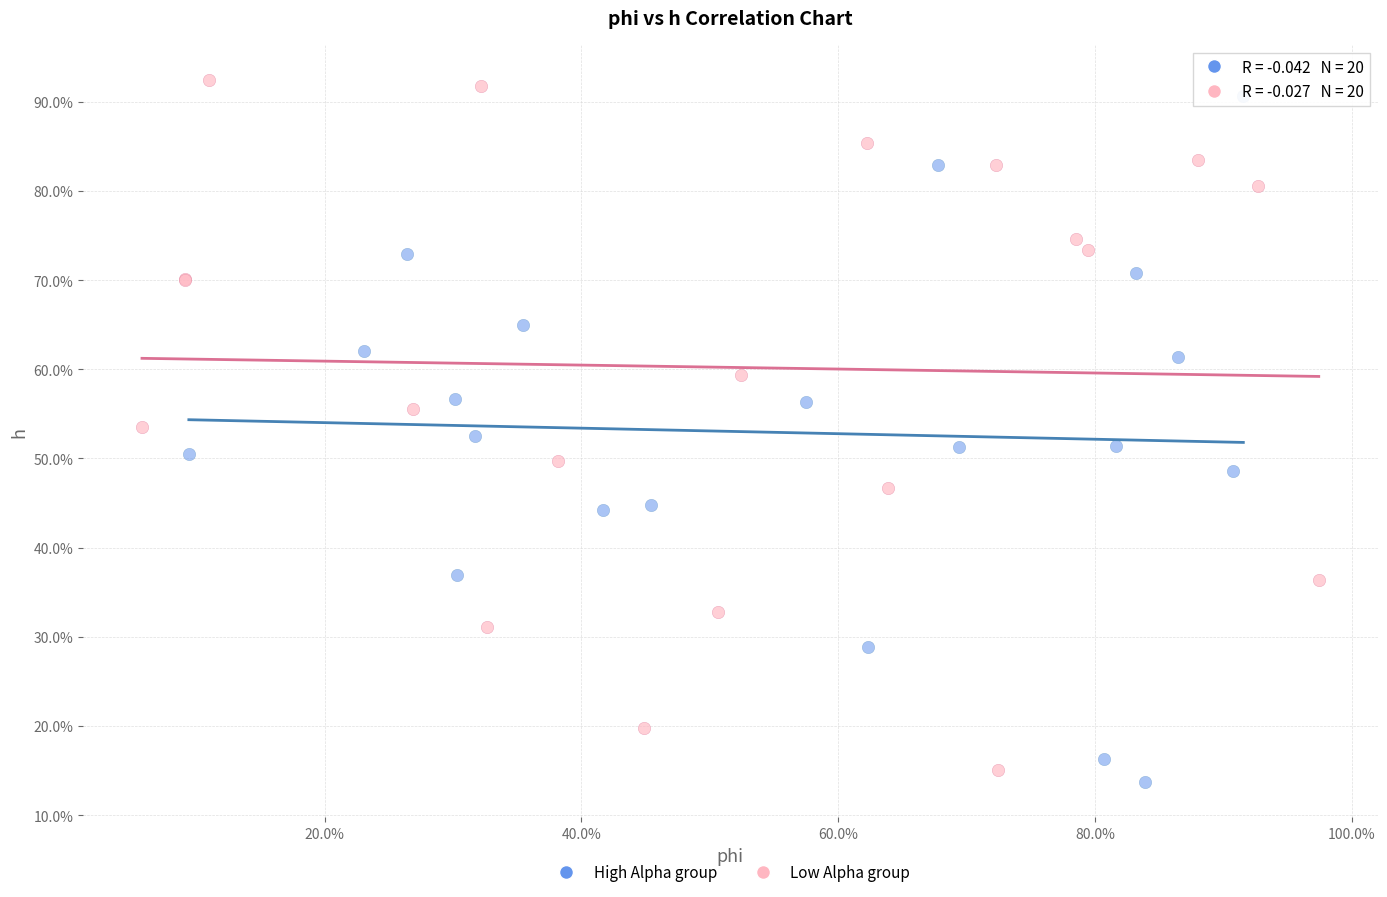

Which series reaches the minimum Y coordinate?

High Alpha group